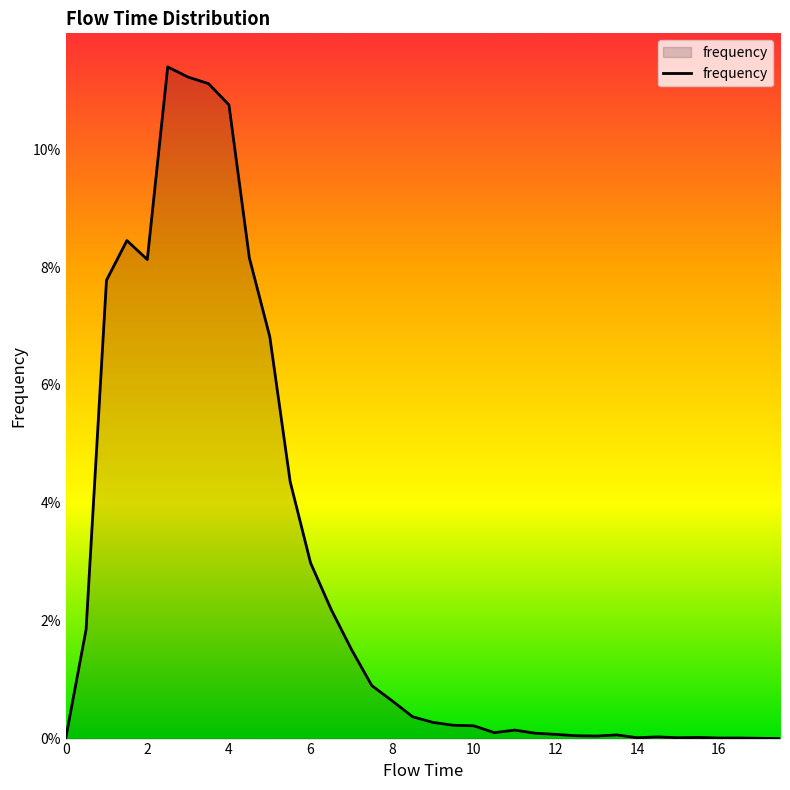

What is the sum of all values?

1.0